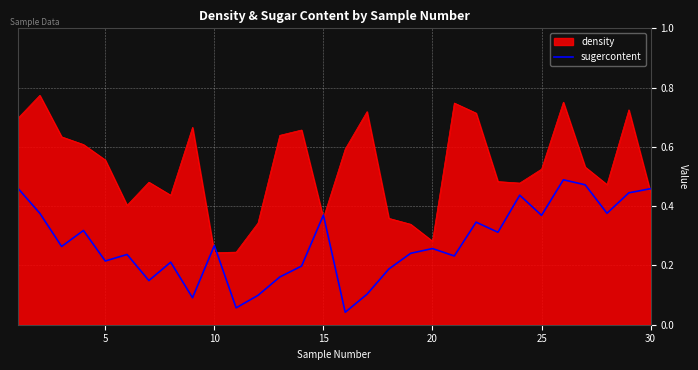

Does the chart have visible grid lines?

Yes